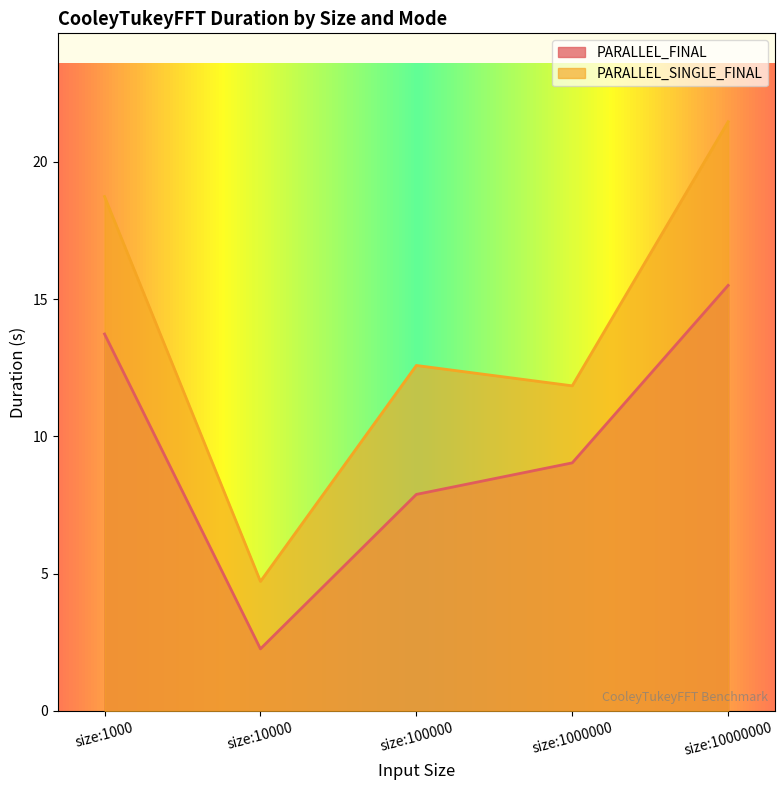

Rank the series by their average value, from highest to lowest.

PARALLEL_SINGLE_FINAL, PARALLEL_FINAL